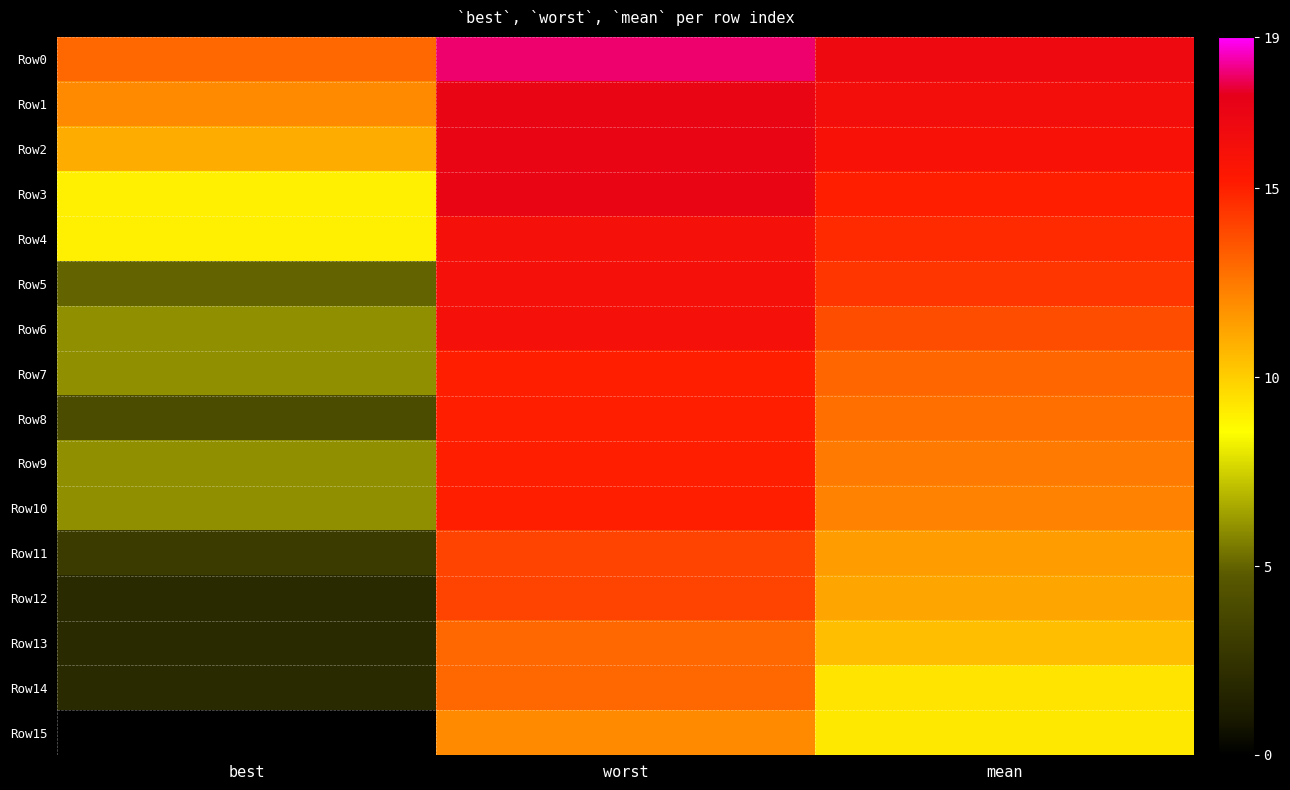

Reading right to left, list all the values displayed in this chart.

Row0: mean=16.6	worst=18.0	best=13.0
Row1: mean=16.2	worst=17.0	best=12.0
Row2: mean=15.9	worst=17.0	best=11.0
Row3: mean=15.0	worst=17.0	best=9.0
Row4: mean=14.7	worst=16.0	best=9.0
Row5: mean=14.4	worst=16.0	best=5.0
Row6: mean=13.7	worst=16.0	best=6.0
Row7: mean=13.1	worst=15.0	best=6.0
Row8: mean=12.8	worst=15.0	best=4.0
Row9: mean=12.5	worst=15.0	best=6.0
Row10: mean=12.3	worst=15.0	best=6.0
Row11: mean=11.4	worst=14.0	best=3.0
Row12: mean=11.2	worst=14.0	best=2.0
Row13: mean=10.5	worst=13.0	best=2.0
Row14: mean=9.3	worst=13.0	best=2.0
Row15: mean=9.2	worst=12.0	best=0.0